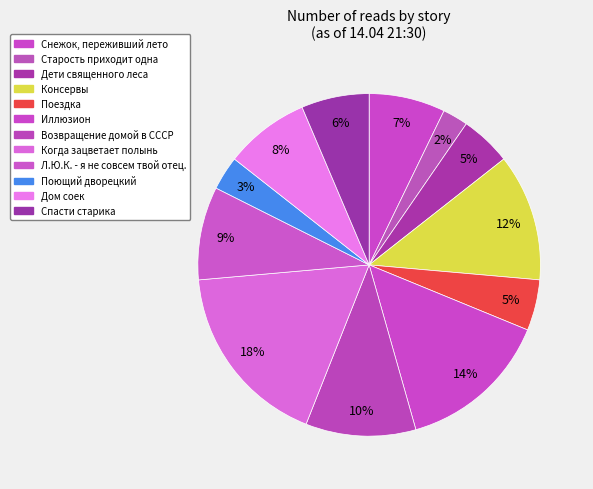

Count the number of slices in the pie.

12